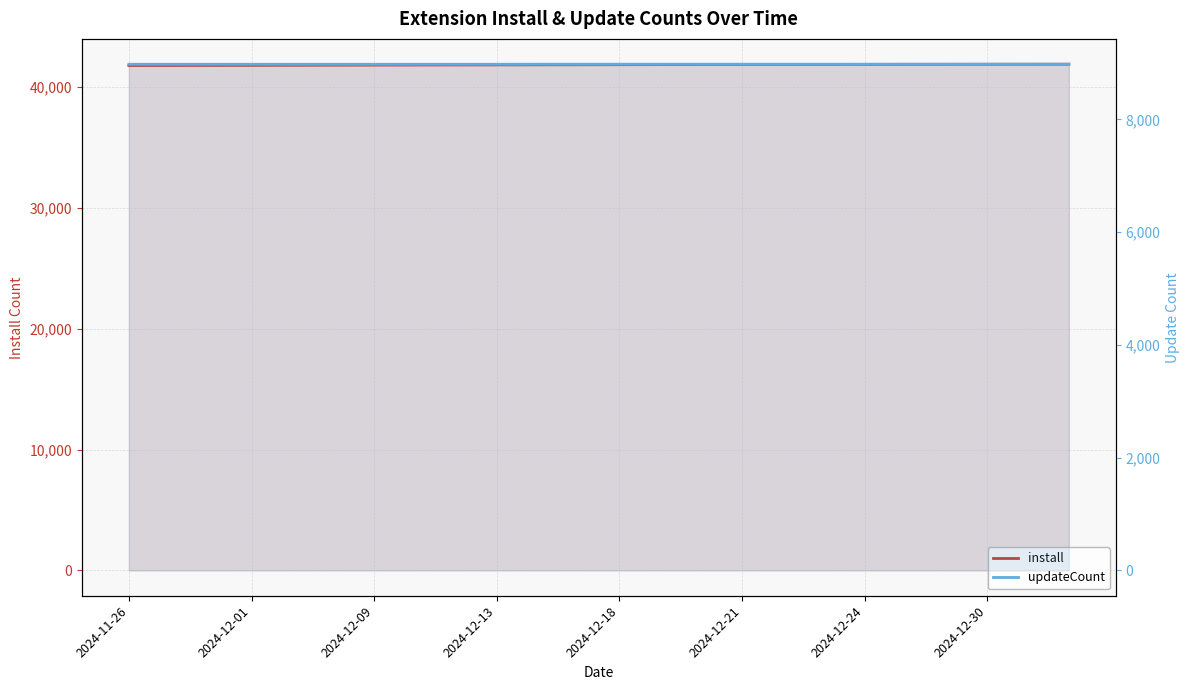

At 2024-12-13, list the series in order from largest to smallest.

install, updateCount